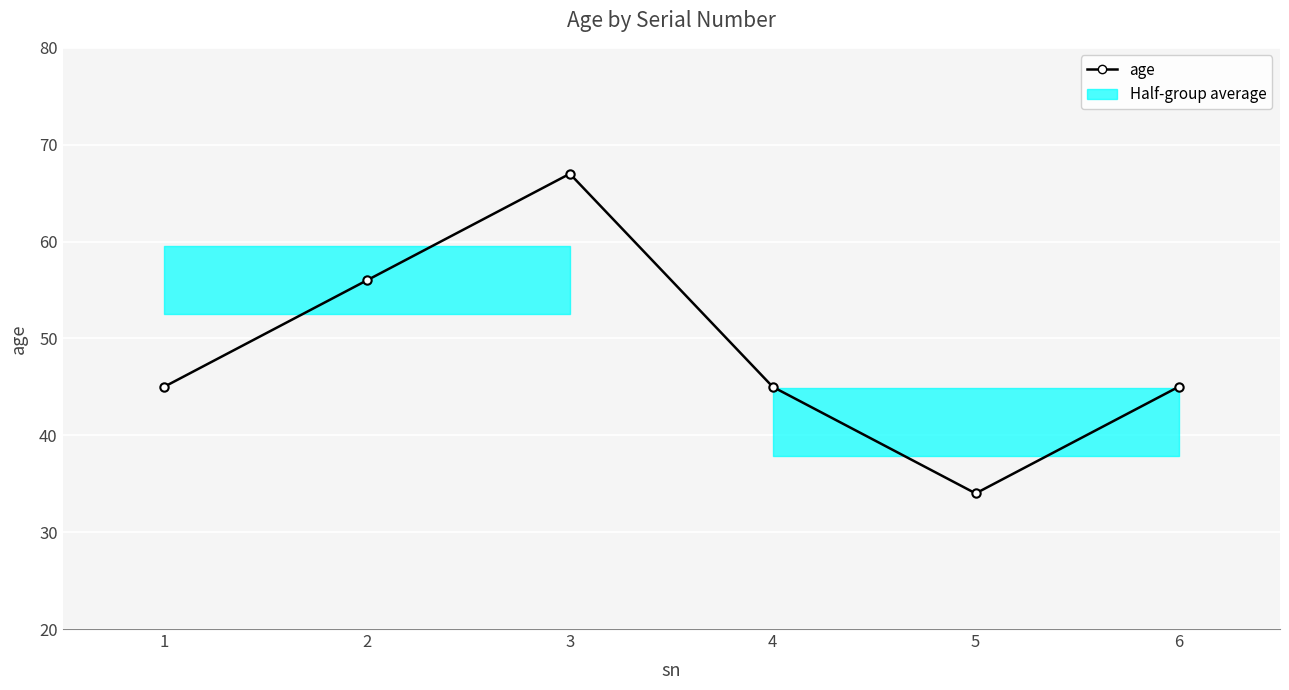

The value at 5 is 59. True or false?

False